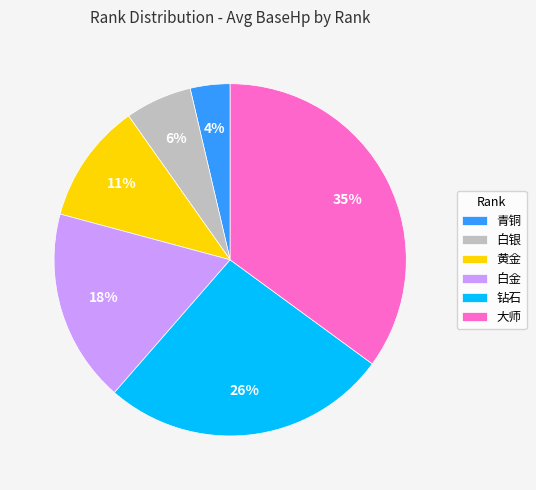

Is it true that 黄金 is 11% of the pie?

True